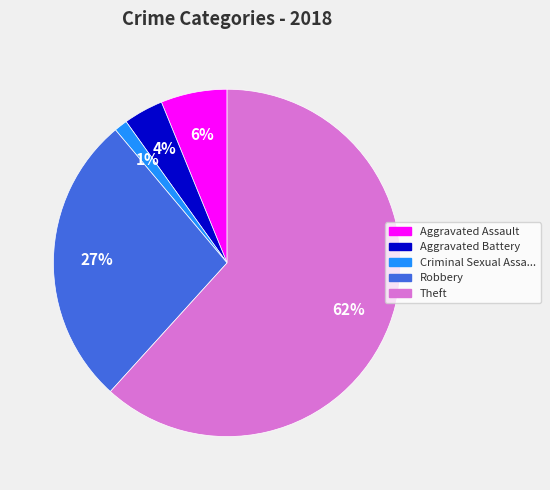

To the nearest percent, what is the average slice percentage?

20%